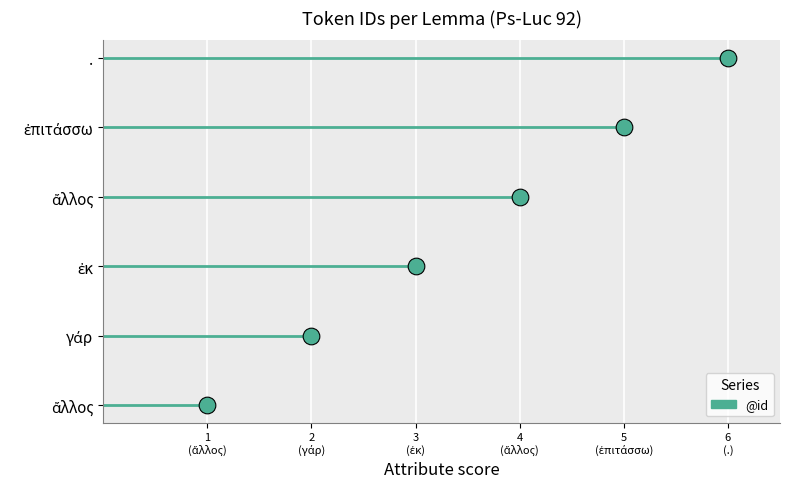

Which category has the lowest value across all series?

ἄλλος